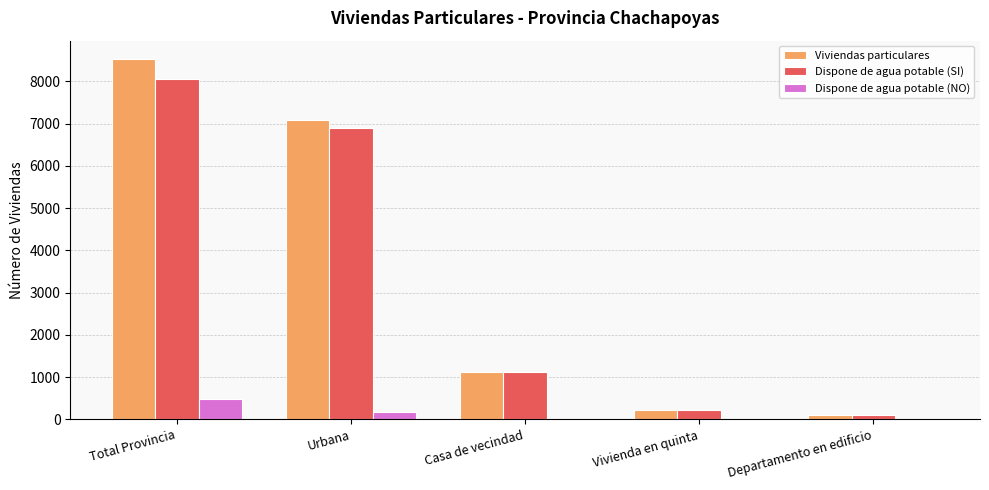

Between Total Provincia and Casa de vecindad, which series saw the biggest shift?

Viviendas particulares